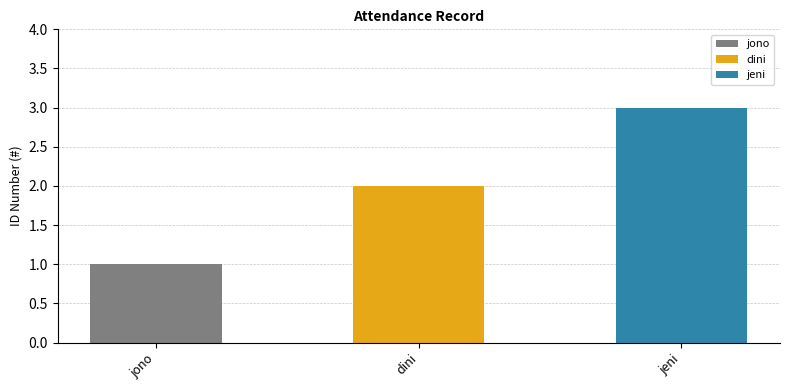

Reading left to right, transcribe all the data shown in this chart.

jono=1	dini=2	jeni=3